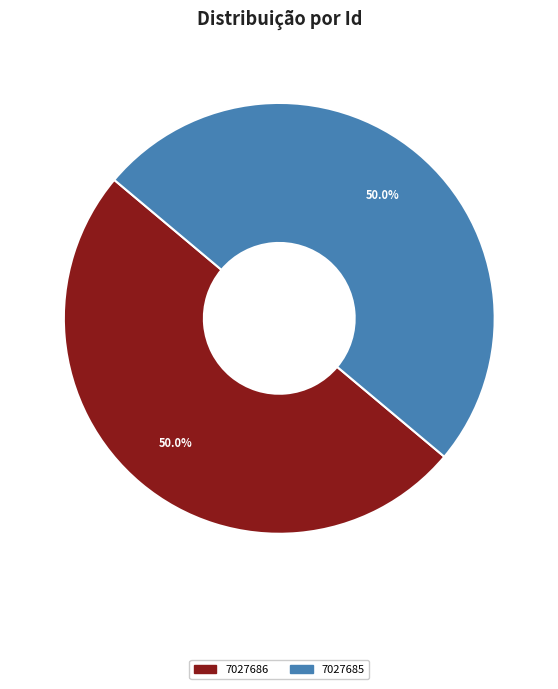

Is it true that 7027685 is 50% of the pie?

True